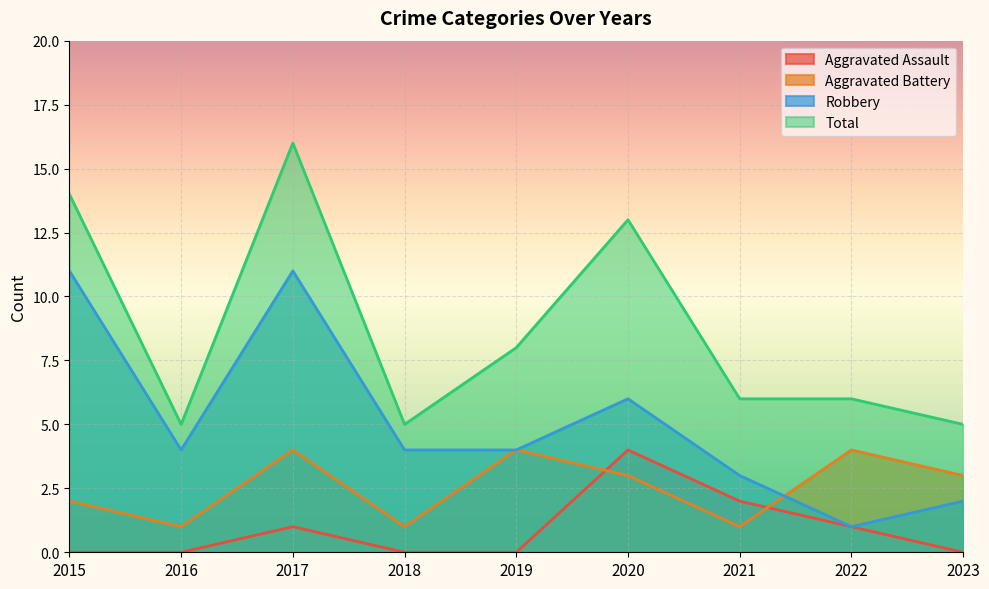

Rank the series at 2019 from highest to lowest value.

Total, Aggravated Battery, Robbery, Aggravated Assault